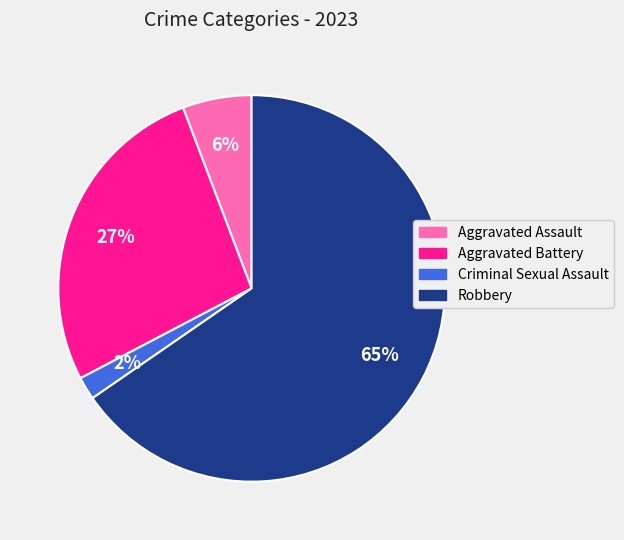

True or false: Robbery accounts for 80% of the total.

False